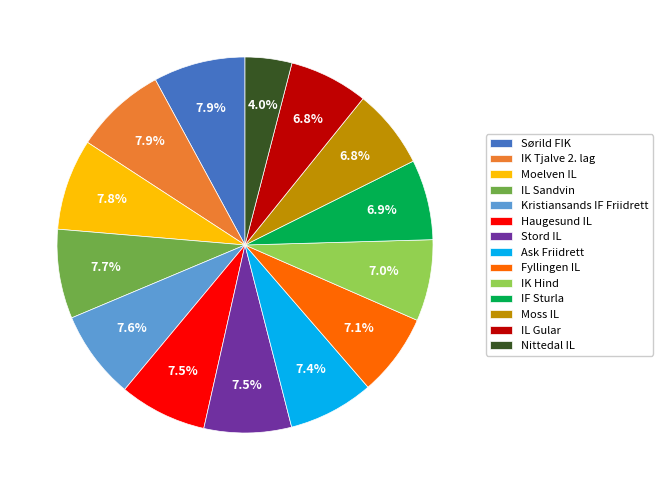

Which slice is the smallest?

Nittedal IL